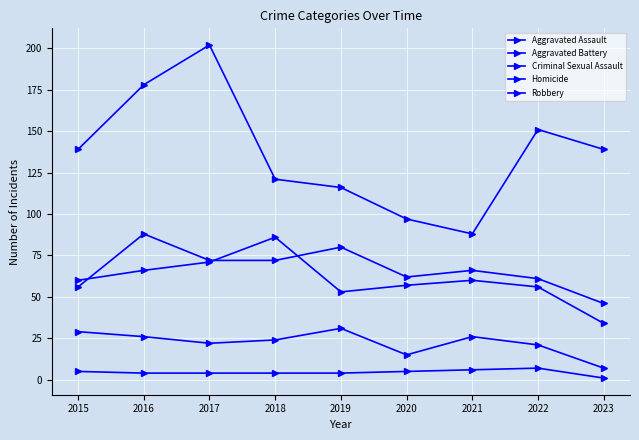

How many interior local peaks does the Robbery series have?

2